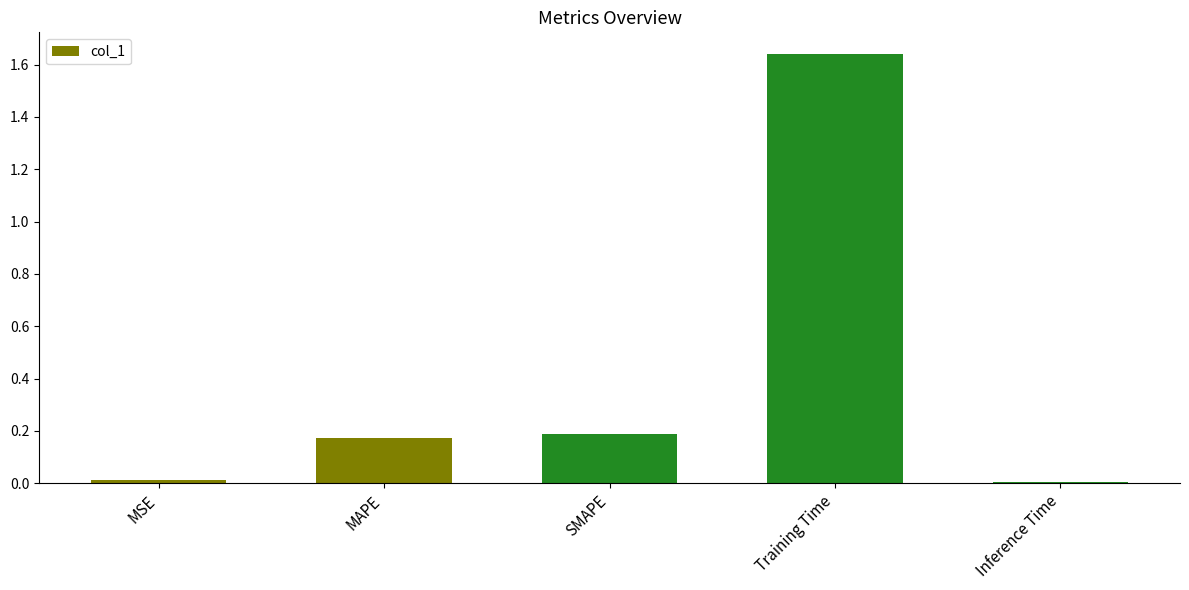

At which category does the chart reach its peak across all series?

Training Time